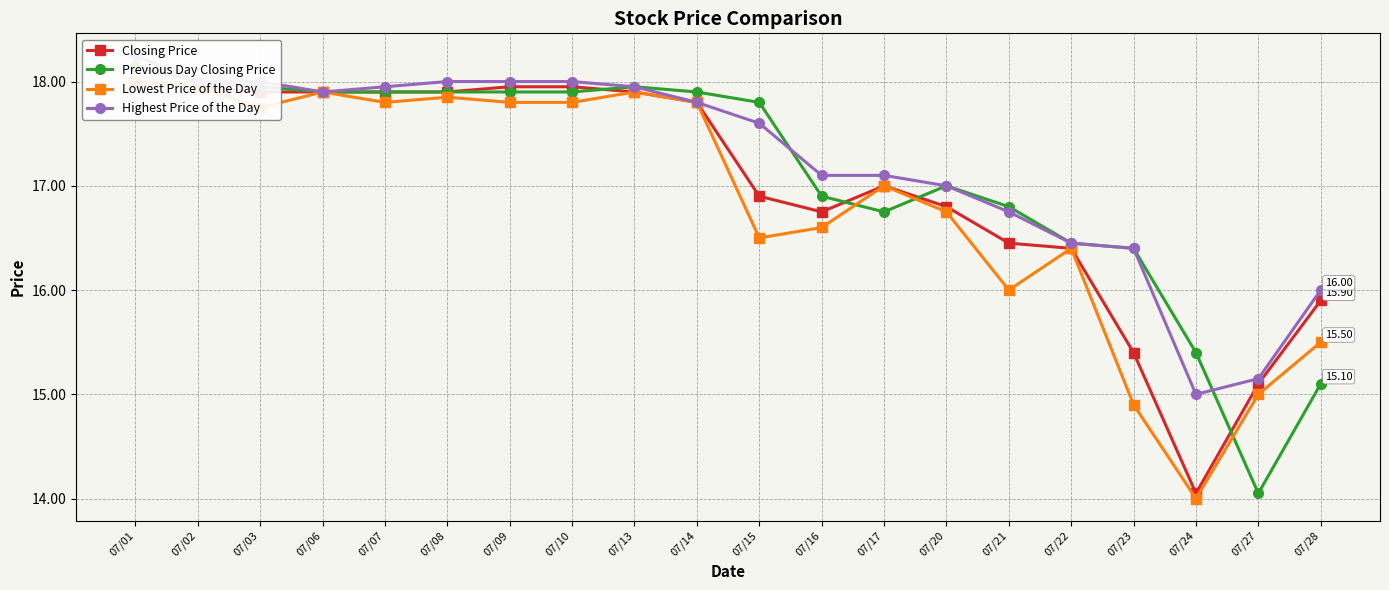

Rank the categories by Closing Price value from highest to lowest.

07/01, 07/02, 07/09, 07/10, 07/03, 07/06, 07/07, 07/08, 07/13, 07/14, 07/17, 07/15, 07/20, 07/16, 07/21, 07/22, 07/28, 07/23, 07/27, 07/24